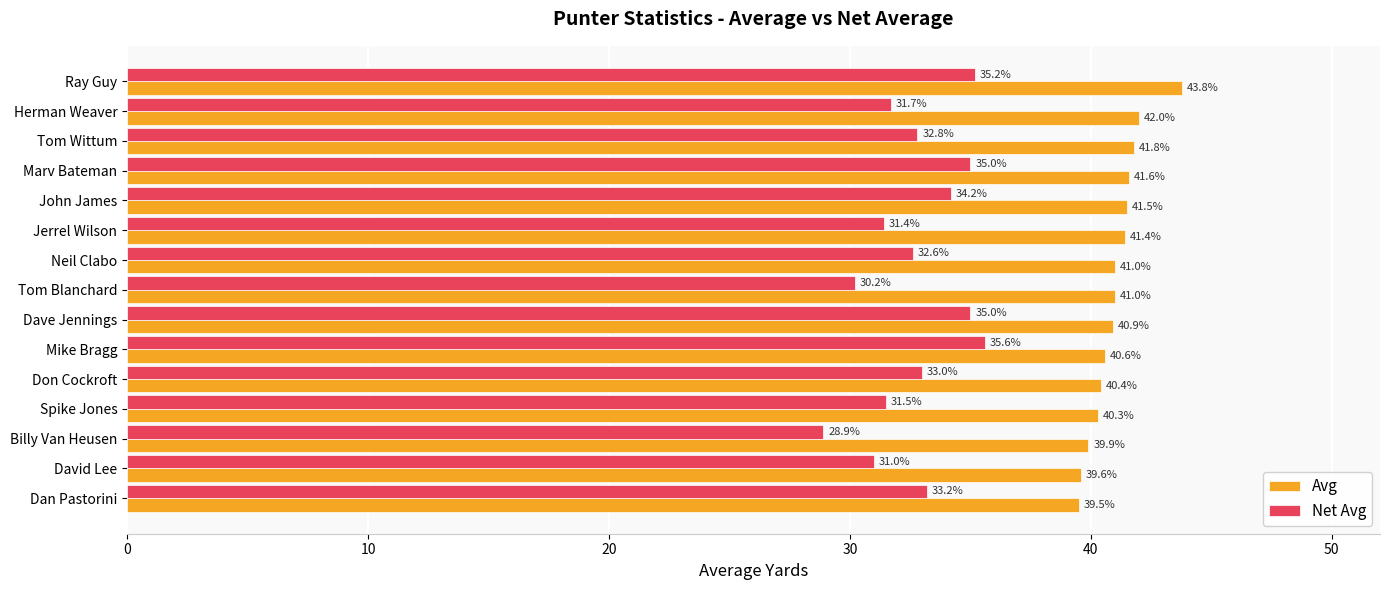

What is the smallest value displayed?

28.9